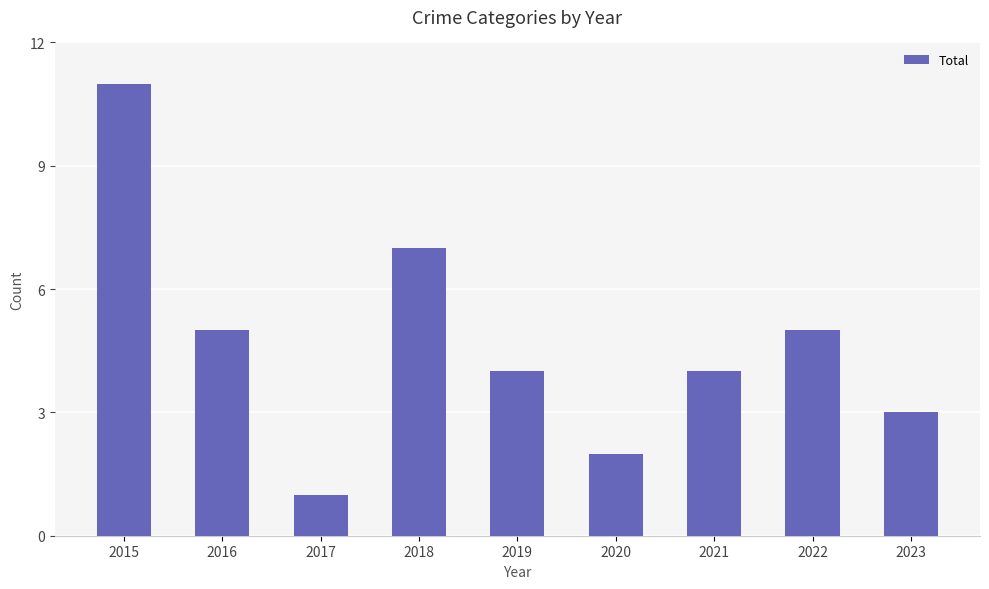

What is the value of the 6th bar from the left?

2